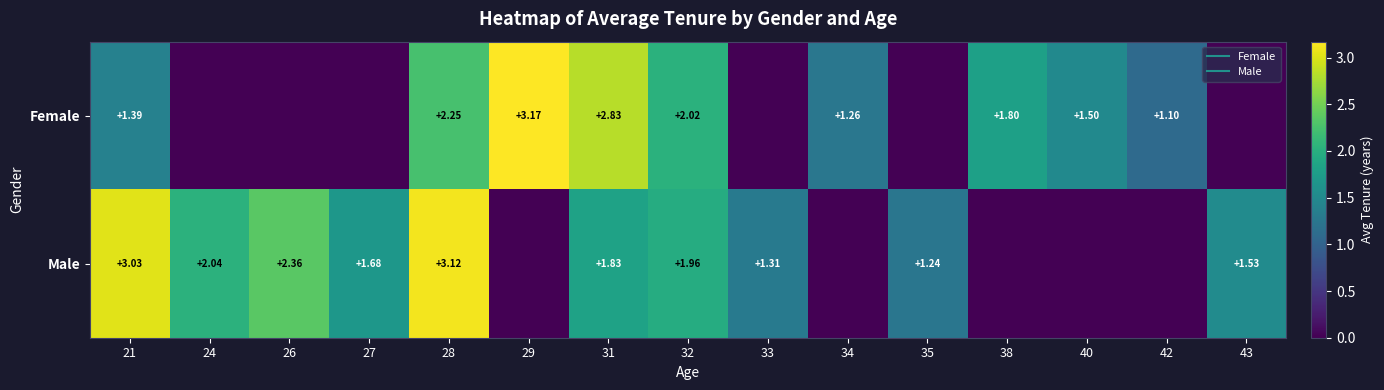

The Female series shows 1.0 at 43. True or false?

False